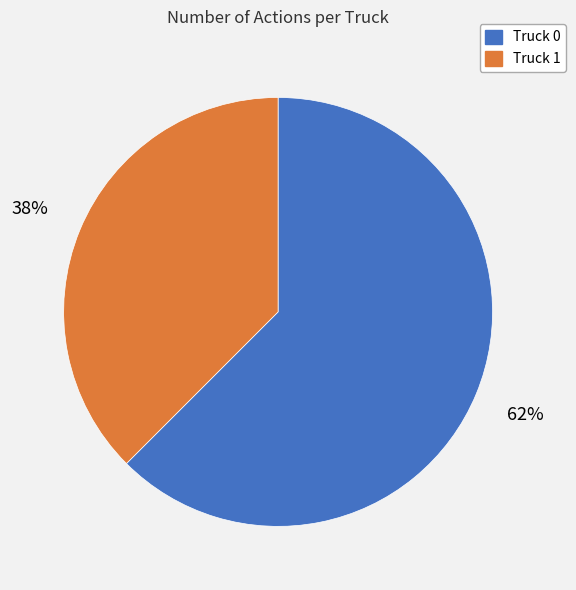

What is the majority slice?

Truck 0